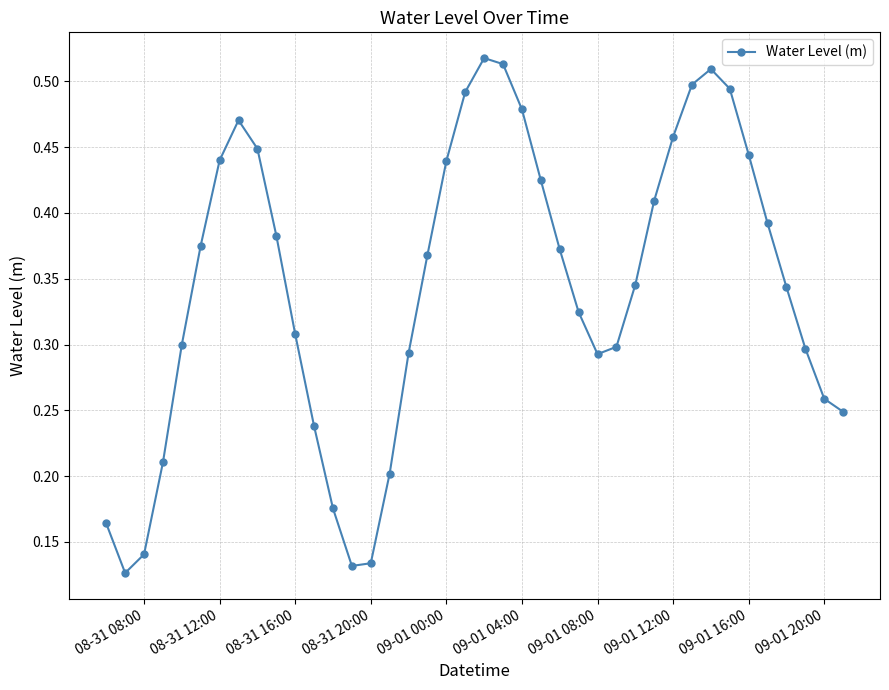

True or false: there are more than 1 points higher than both neighbors.

True